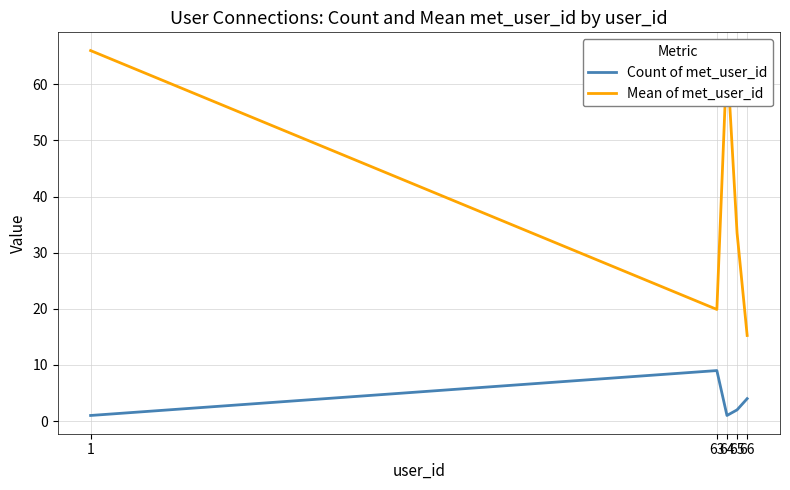

At how many categories does at least one series exceed 13?

5